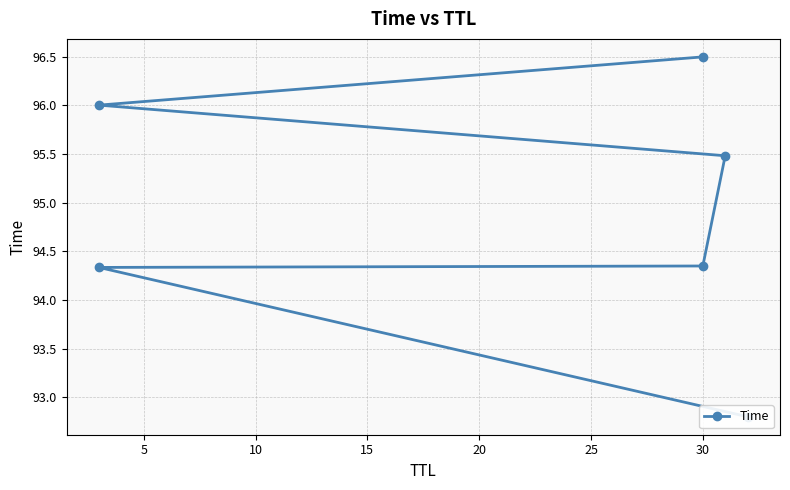

Is it true that the value at 30 is 61.2?

False